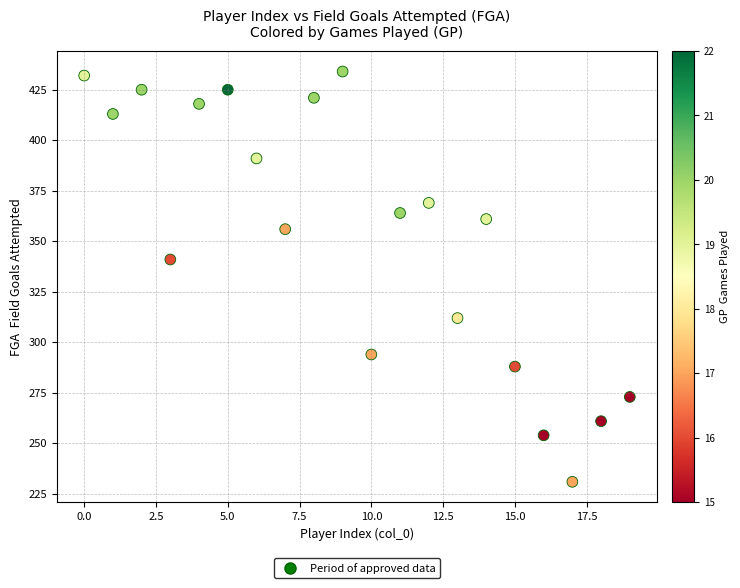

What is the range of Y values (max minus min)?

203